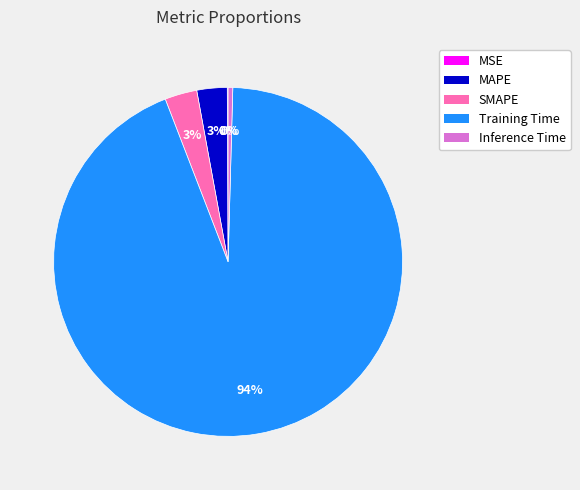

To the nearest percent, what is the combined percentage of Inference Time and SMAPE?

3%